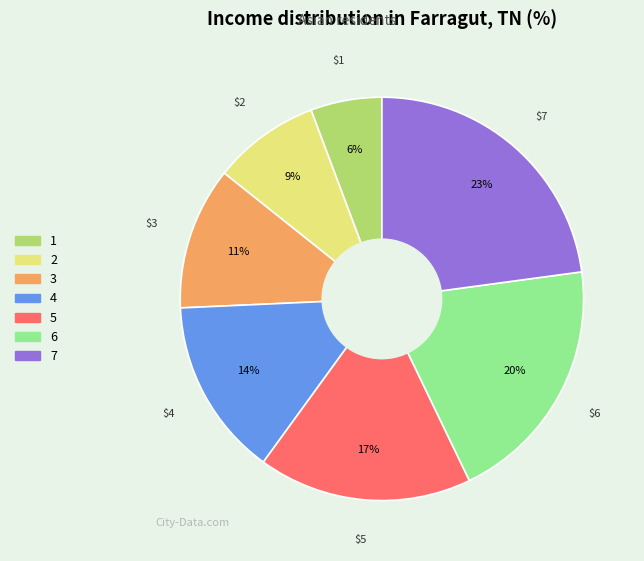

Do 5 and 7 together represent more than half of the pie?

No